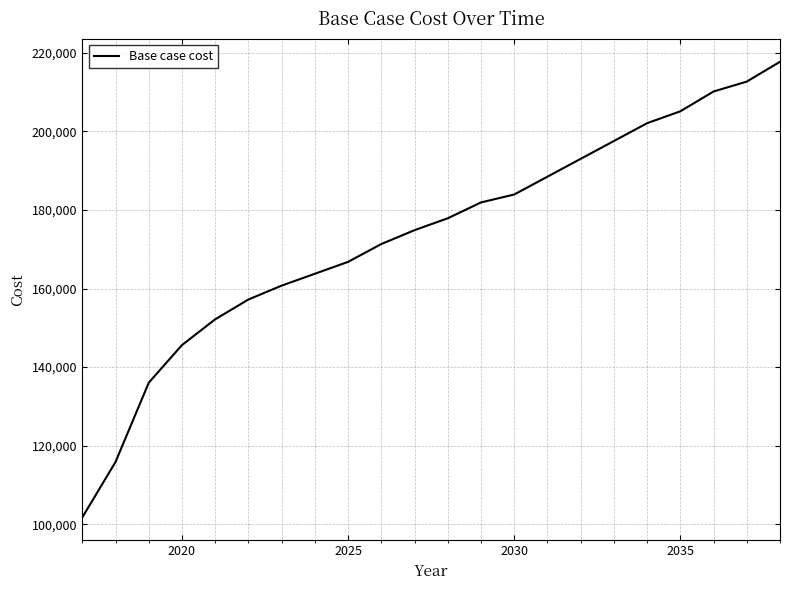

What is the smallest value displayed?

101779.1